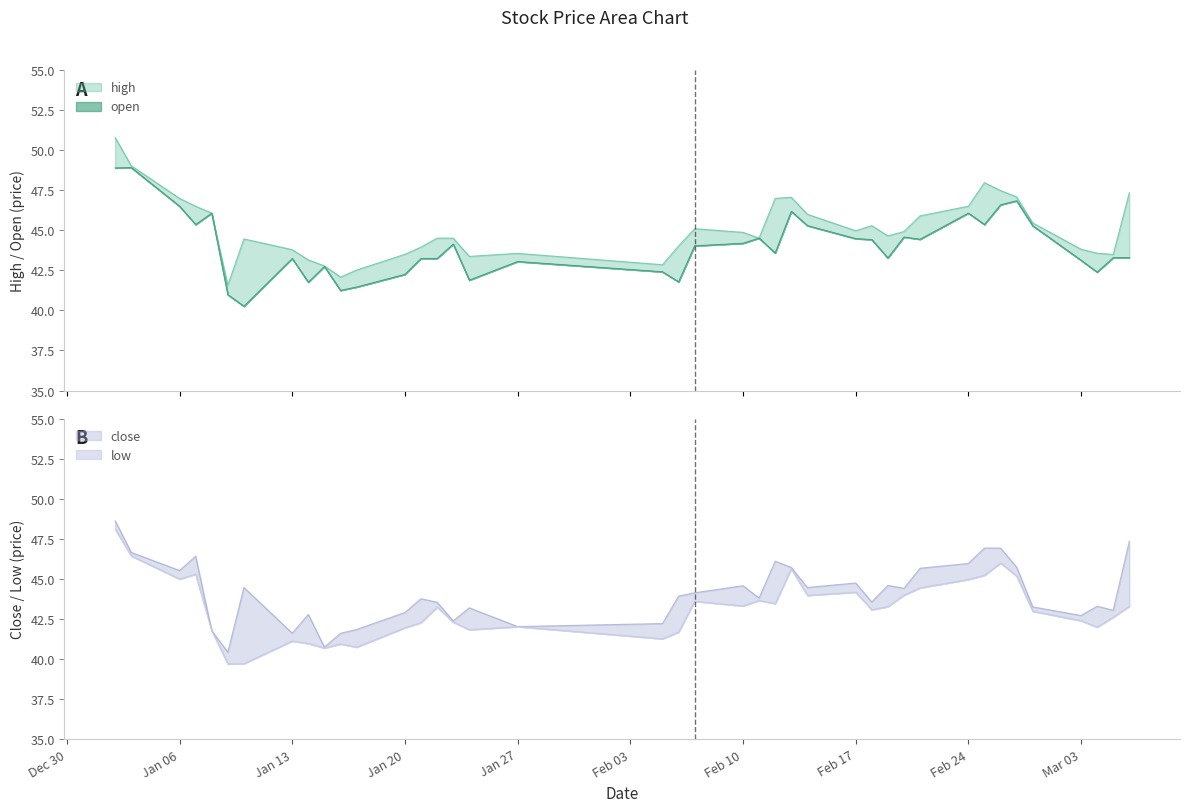

At how many categories does at least one series exceed 45?

17